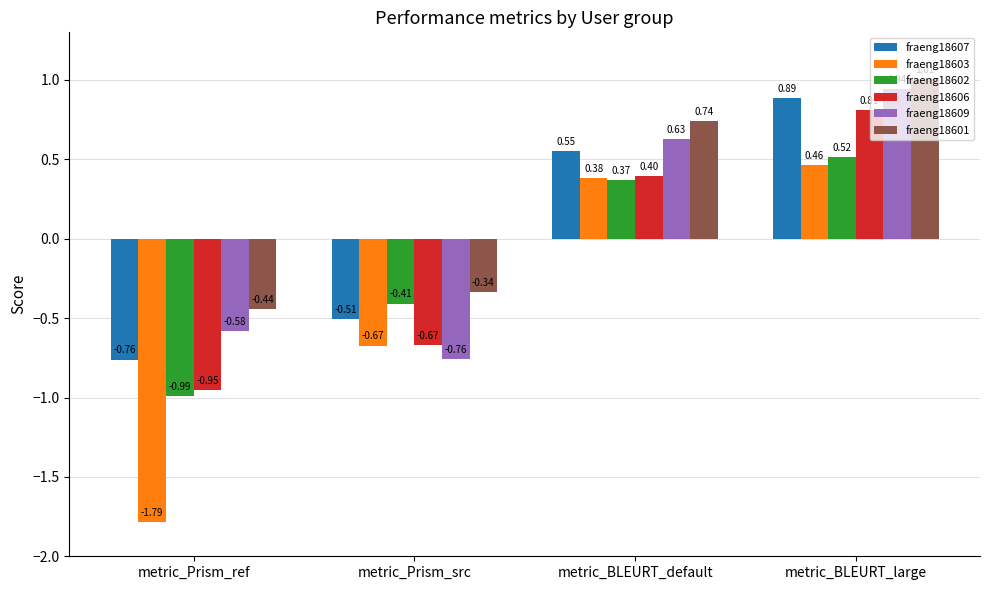

What is the difference between the maximum and minimum values in the fraeng18609 series?

1.7